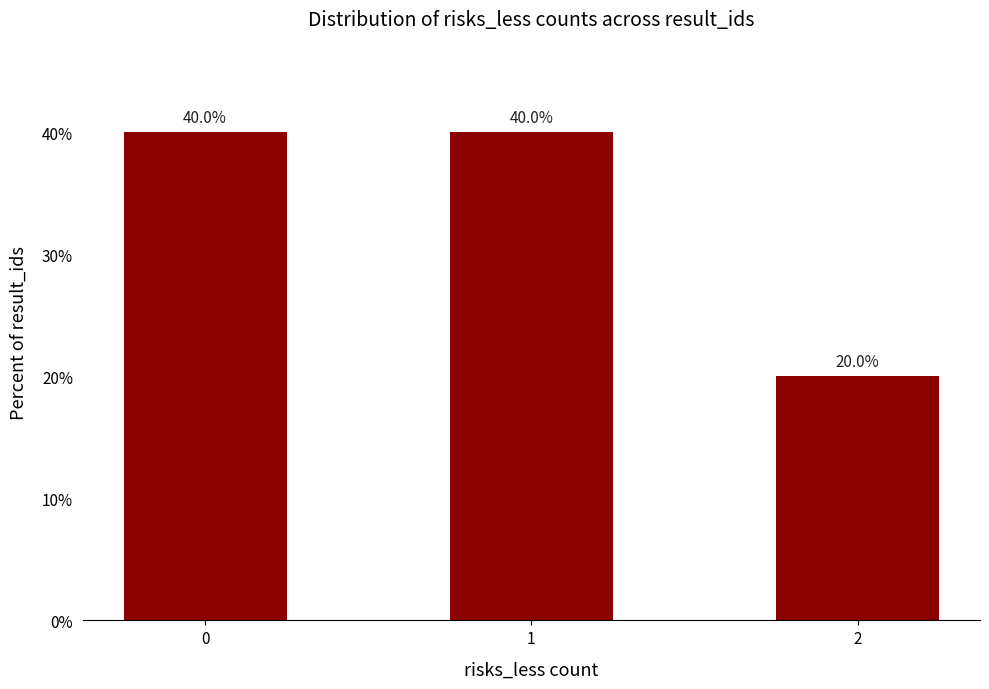

What is the value of the 1st bar from the left?

40